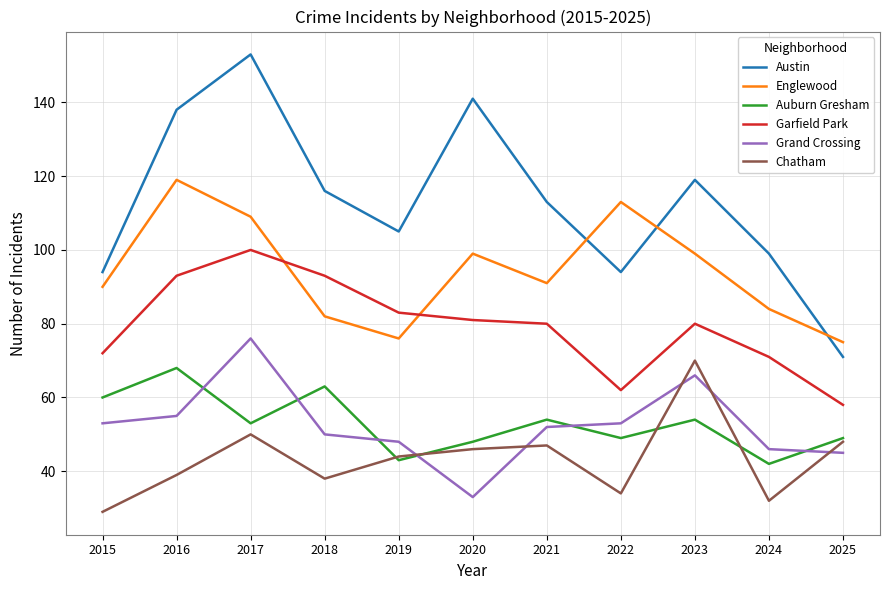

Reading right to left, transcribe all the data shown in this chart.

Austin: 2025=71	2024=99	2023=119	2022=94	2021=113	2020=141	2019=105	2018=116	2017=153	2016=138	2015=94
Englewood: 2025=75	2024=84	2023=99	2022=113	2021=91	2020=99	2019=76	2018=82	2017=109	2016=119	2015=90
Auburn Gresham: 2025=49	2024=42	2023=54	2022=49	2021=54	2020=48	2019=43	2018=63	2017=53	2016=68	2015=60
Garfield Park: 2025=58	2024=71	2023=80	2022=62	2021=80	2020=81	2019=83	2018=93	2017=100	2016=93	2015=72
Grand Crossing: 2025=45	2024=46	2023=66	2022=53	2021=52	2020=33	2019=48	2018=50	2017=76	2016=55	2015=53
Chatham: 2025=48	2024=32	2023=70	2022=34	2021=47	2020=46	2019=44	2018=38	2017=50	2016=39	2015=29